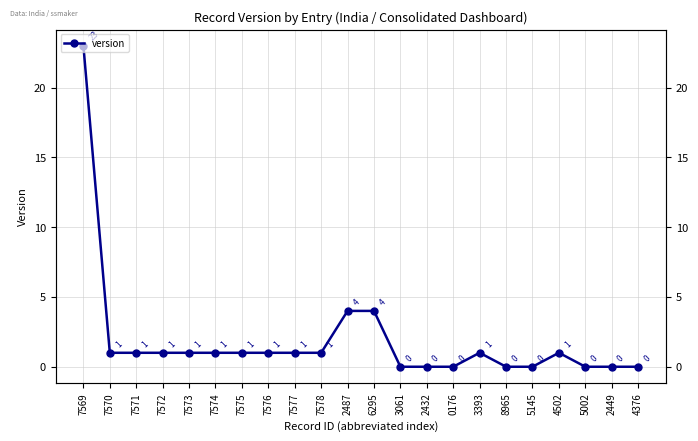

Rank the categories by value from lowest to highest.

3061, 2432, 0176, 8965, 5145, 5002, 2449, 4376, 7570, 7571, 7572, 7573, 7574, 7575, 7576, 7577, 7578, 3393, 4502, 2487, 6295, 7569